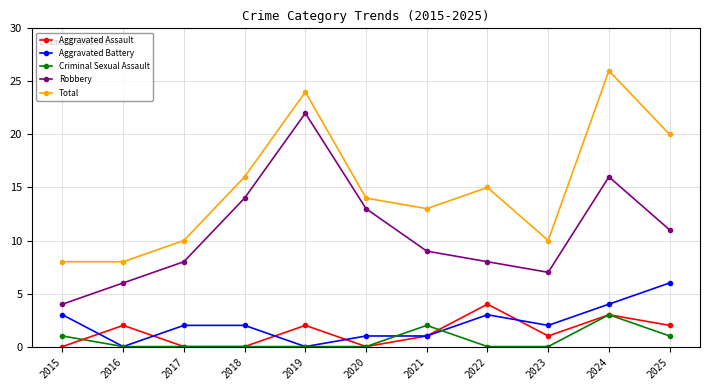

At which category is the sum across all series the highest?

2024